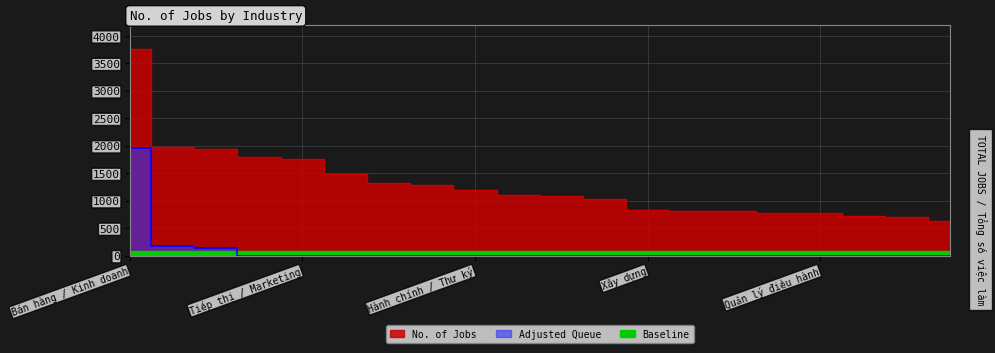

What is the average value?

1290